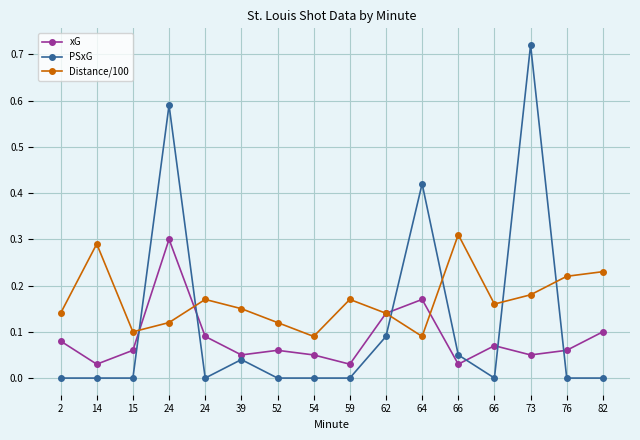

How many data points does each series have?

16